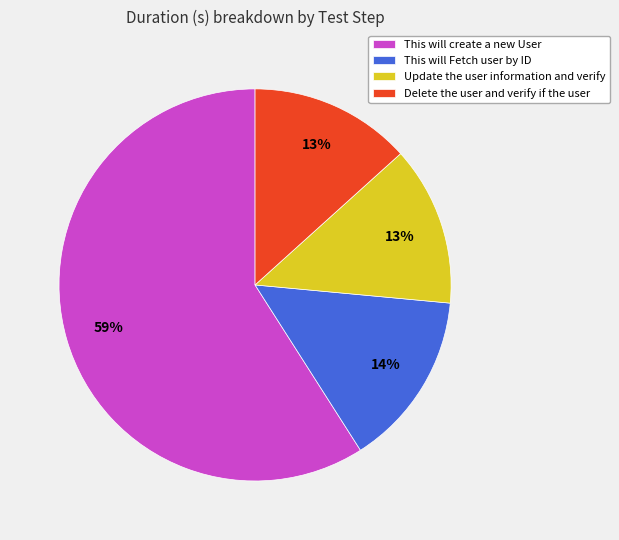

What is the largest slice in the pie chart?

This will create a new User